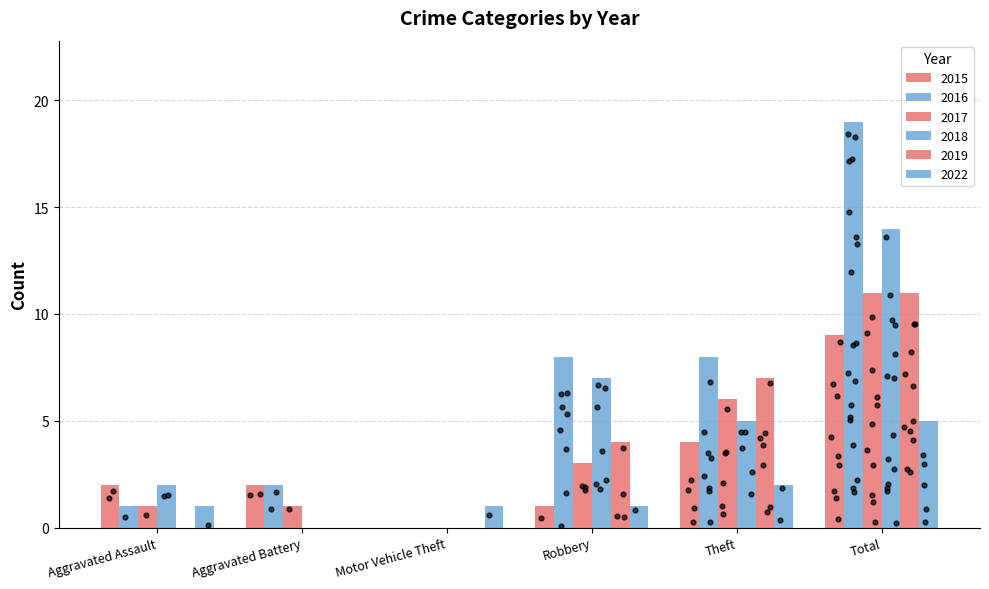

What are all the series names shown in the legend?

2015, 2016, 2017, 2018, 2019, 2022